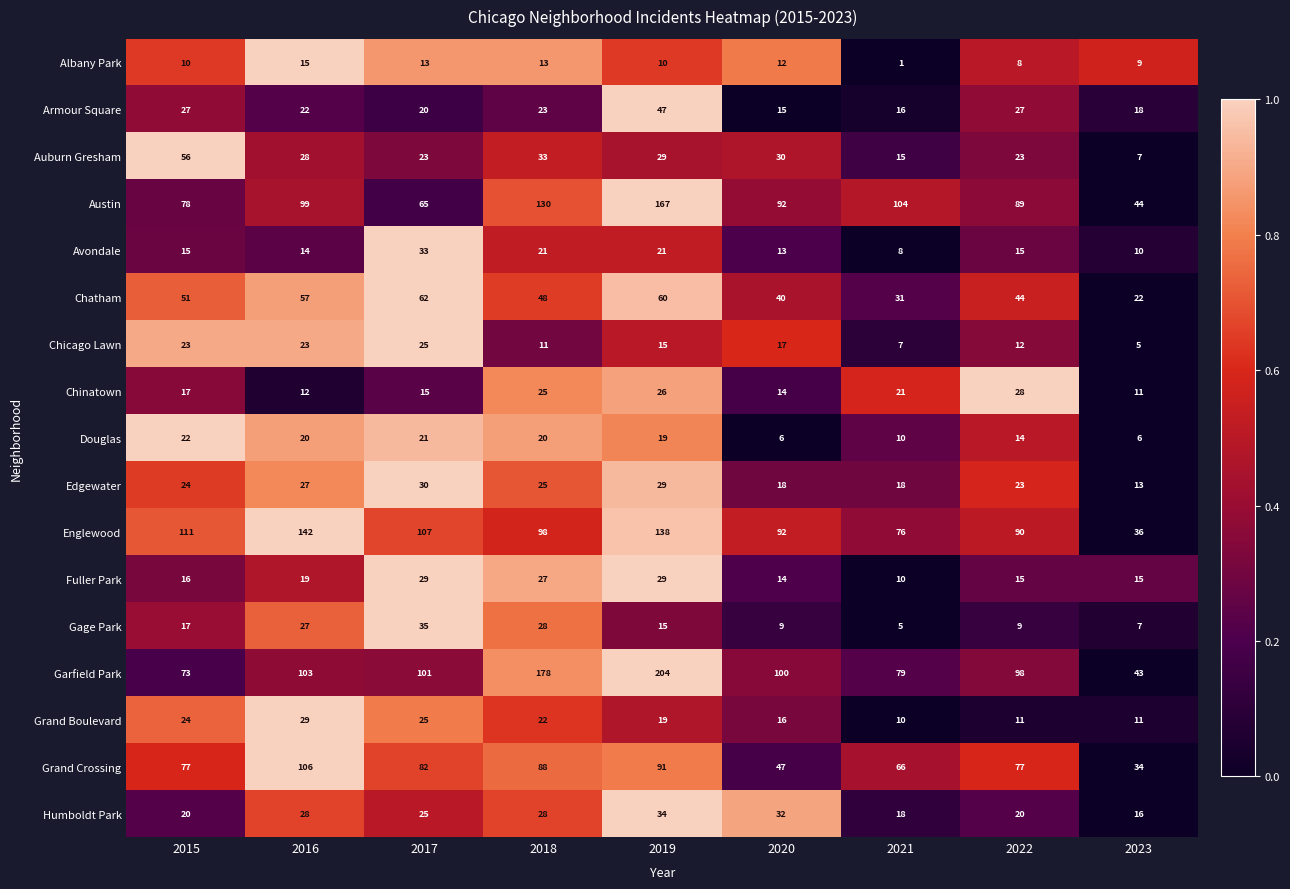

List the labels in order of Chinatown value, smallest first.

2023, 2016, 2020, 2017, 2015, 2021, 2018, 2019, 2022